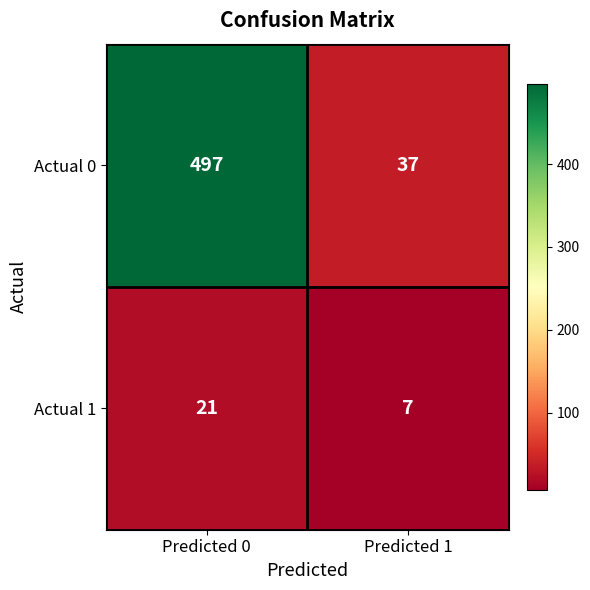

Is it true that Actual 1 equals 7 at Predicted 1?

True